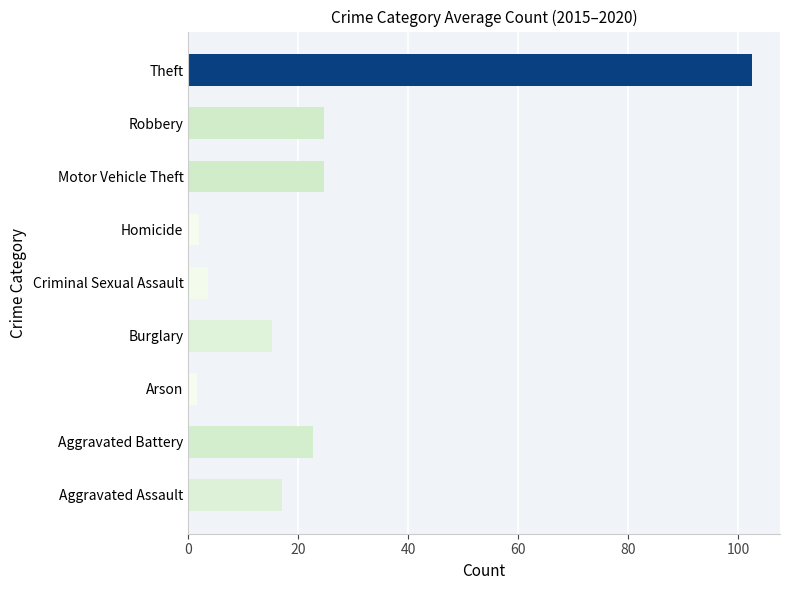

What is the smallest value displayed?

1.7